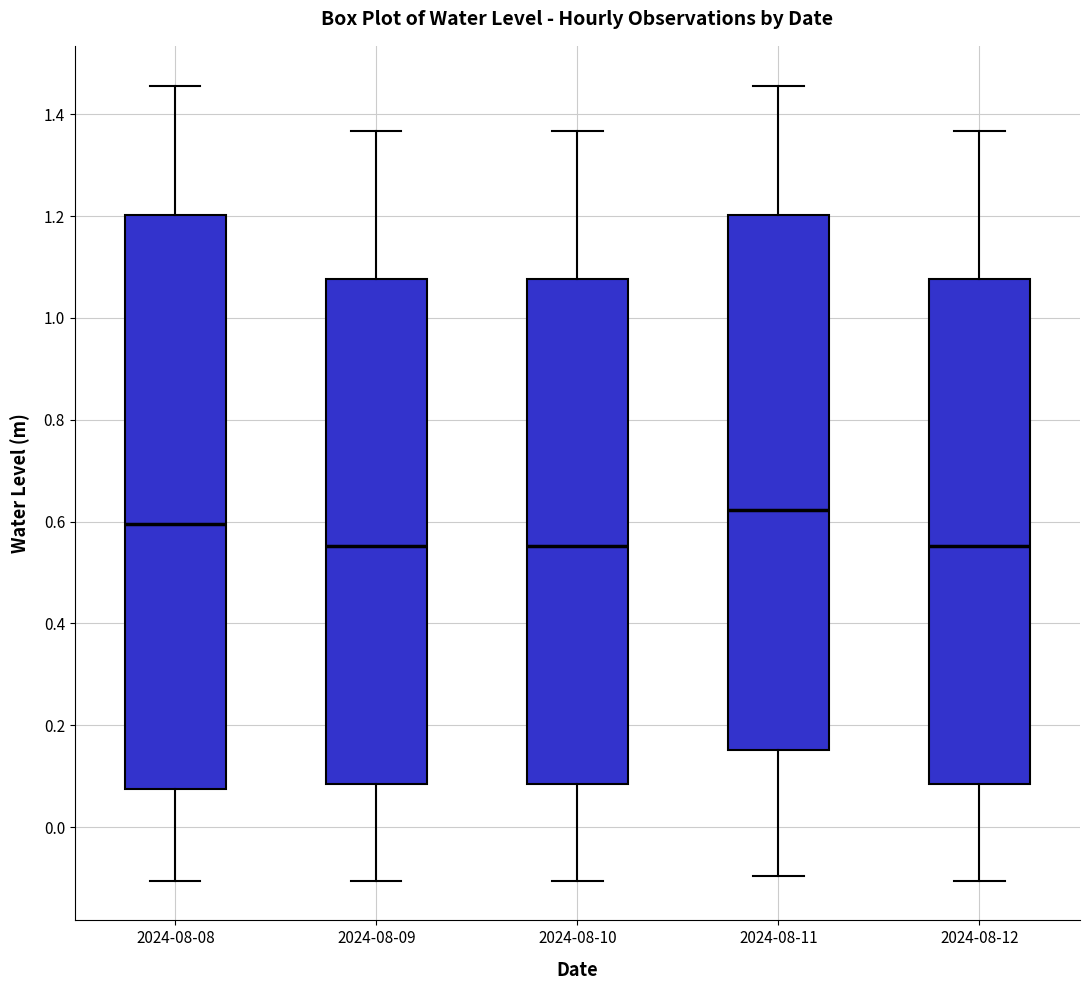

Comparing the boxes themselves (not the whiskers), which one is the tallest?

2024-08-08